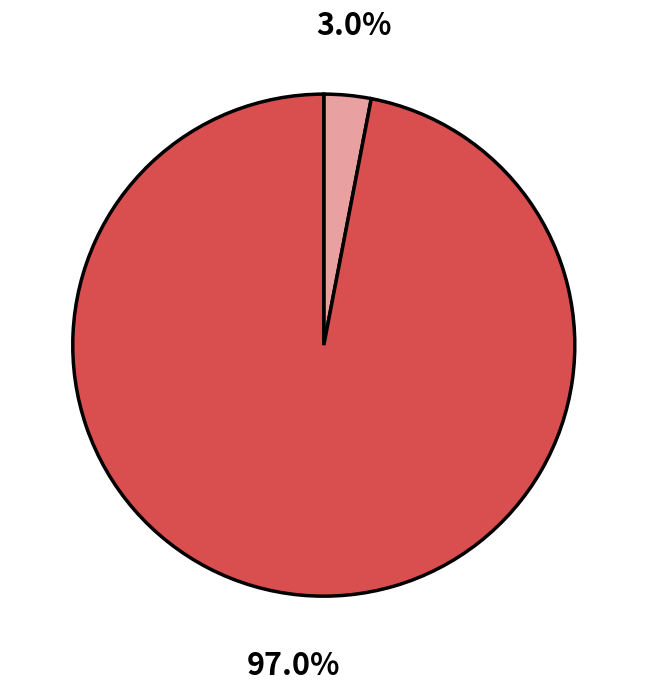

Is there a majority slice in this chart?

Yes